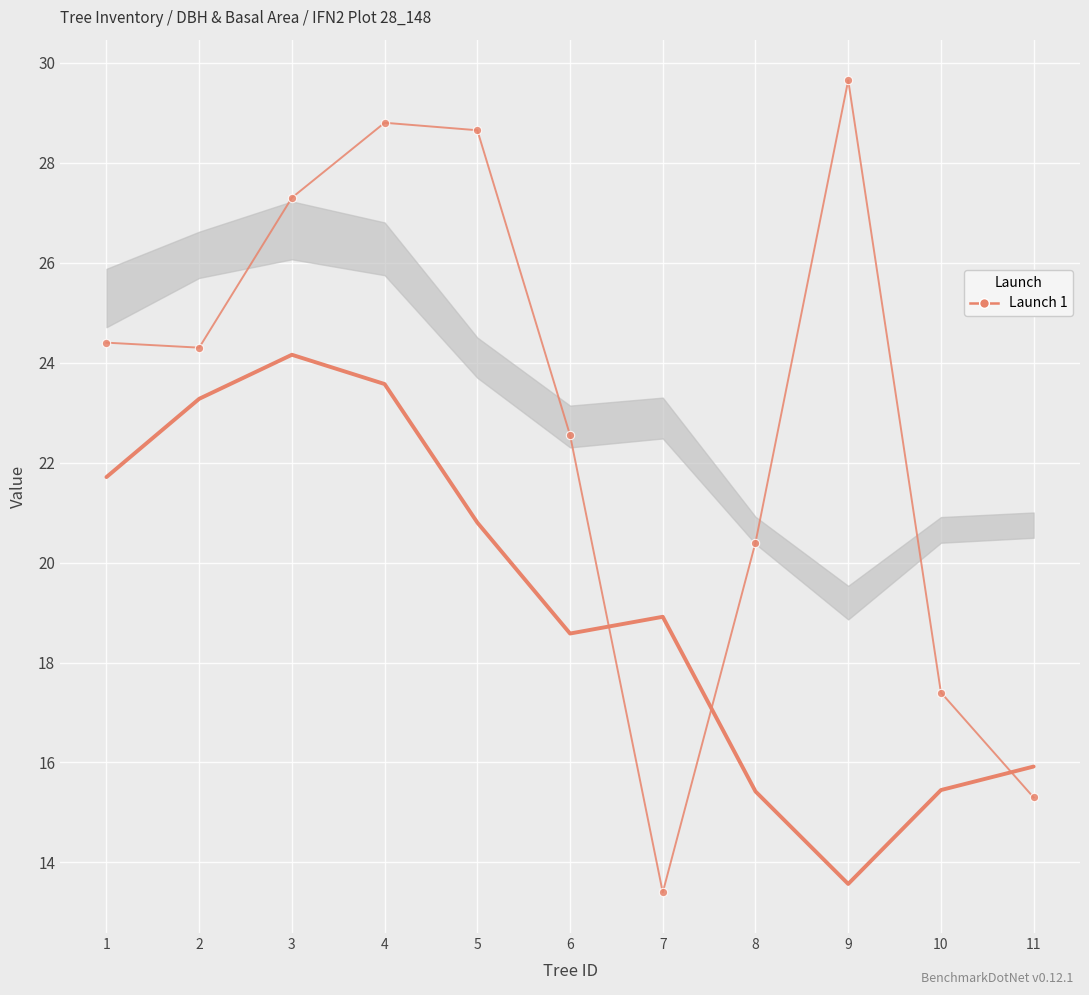

Which category has the highest value across all series?

9